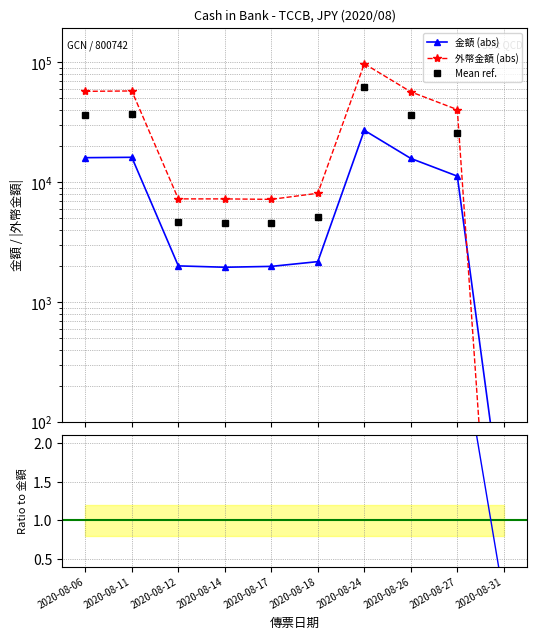

What is the sum of all |外幣|/|金額| values?

32.6